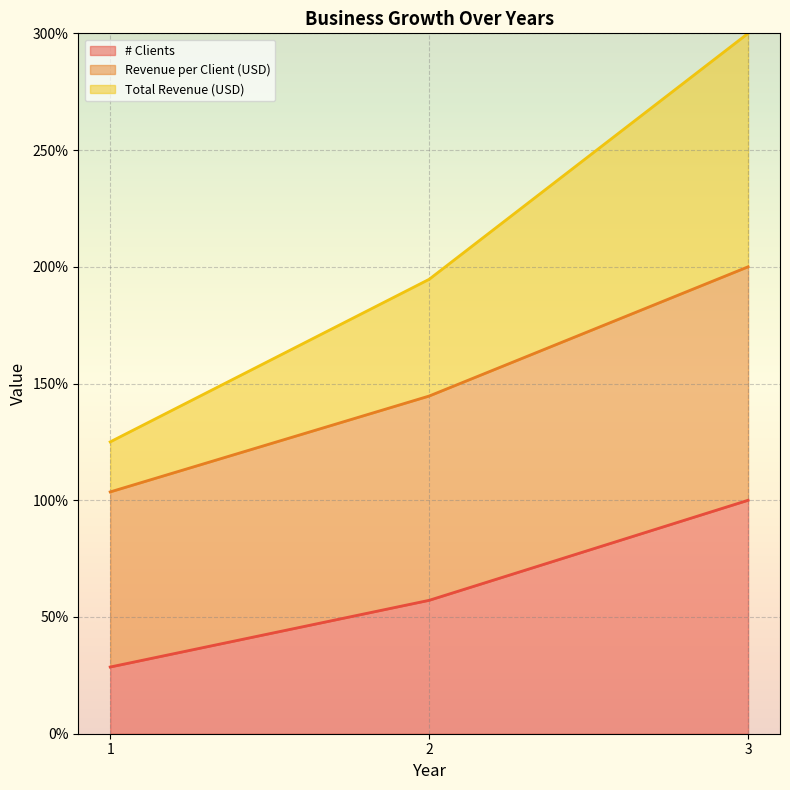

How many lines are shown in the chart?

3